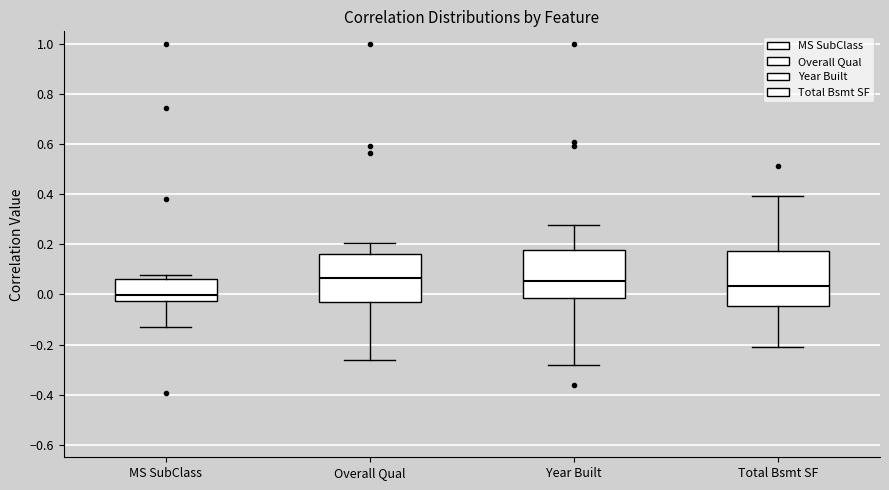

Which box's median line is the lowest?

MS SubClass